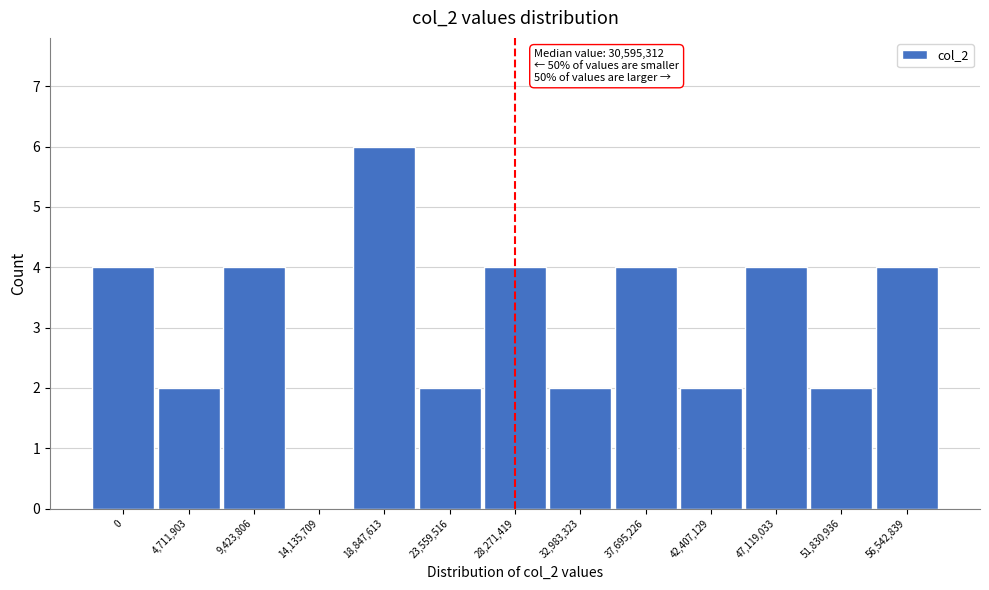

Reading left to right, extract all data points from this chart.

0=4	4,711,903=2	9,423,806=4	14,135,709=0	18,847,613=6	23,559,516=2	28,271,419=4	32,983,323=2	37,695,226=4	42,407,129=2	47,119,033=4	51,830,936=2	56,542,839=4